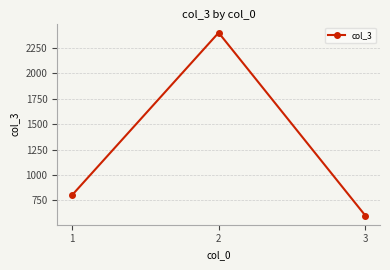

True or false: the data shows 2400 at 2.

True